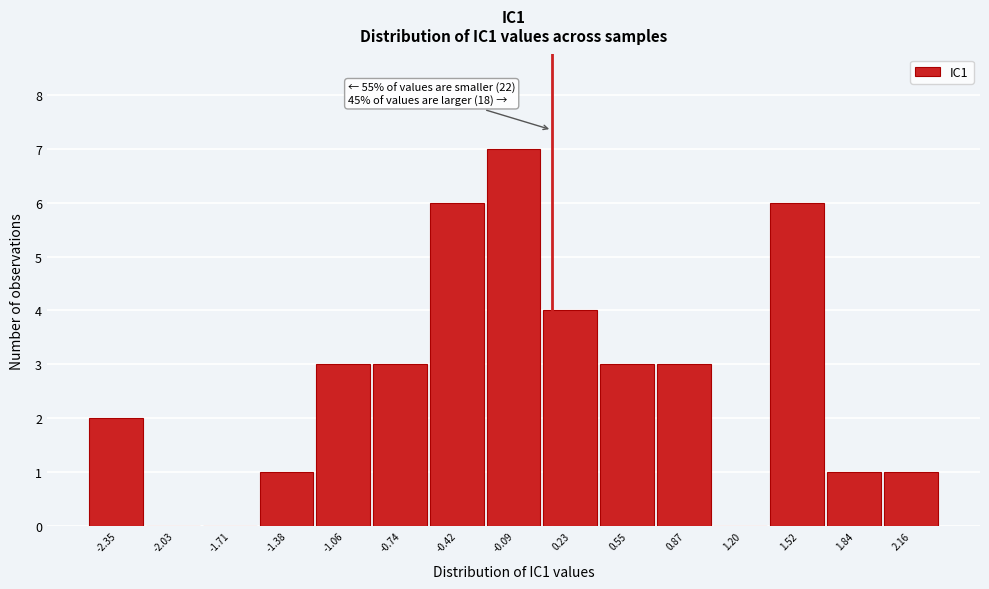

Over which range of the x-axis is the bar tallest?

-0.25 to 0.05